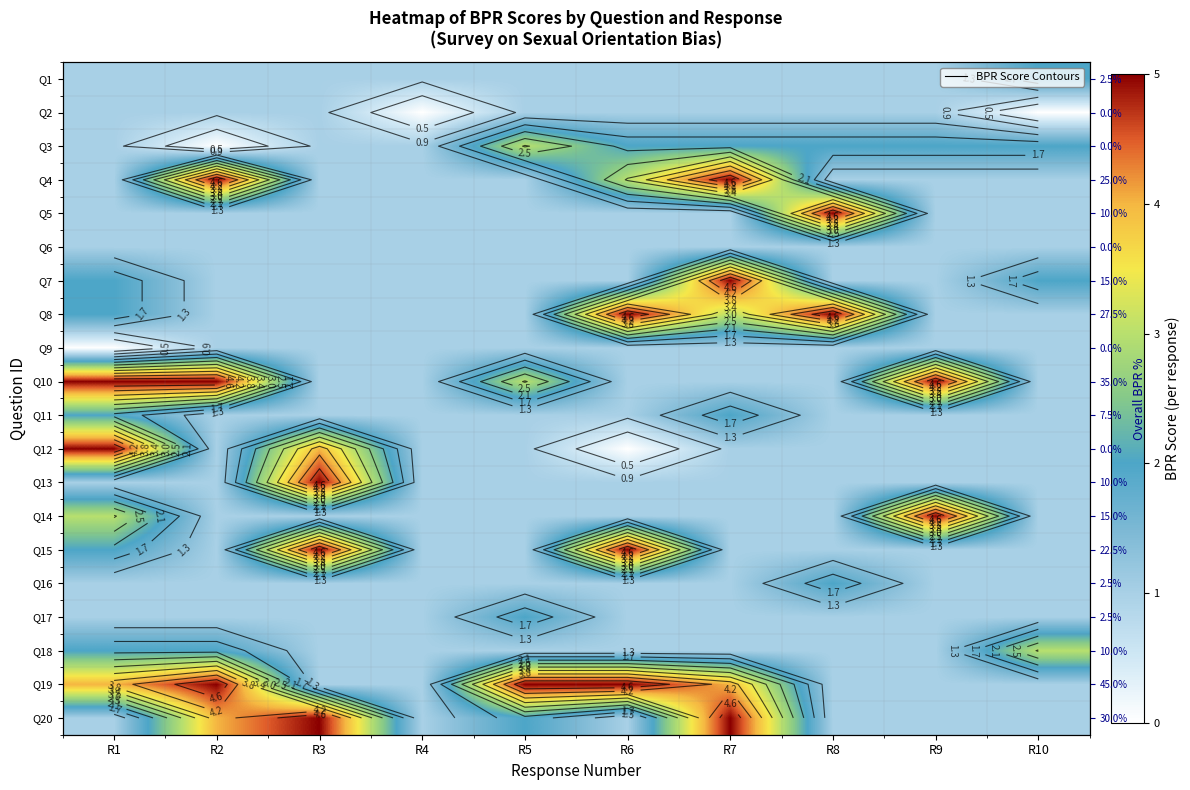

At which category does the chart reach its peak across all series?

R2